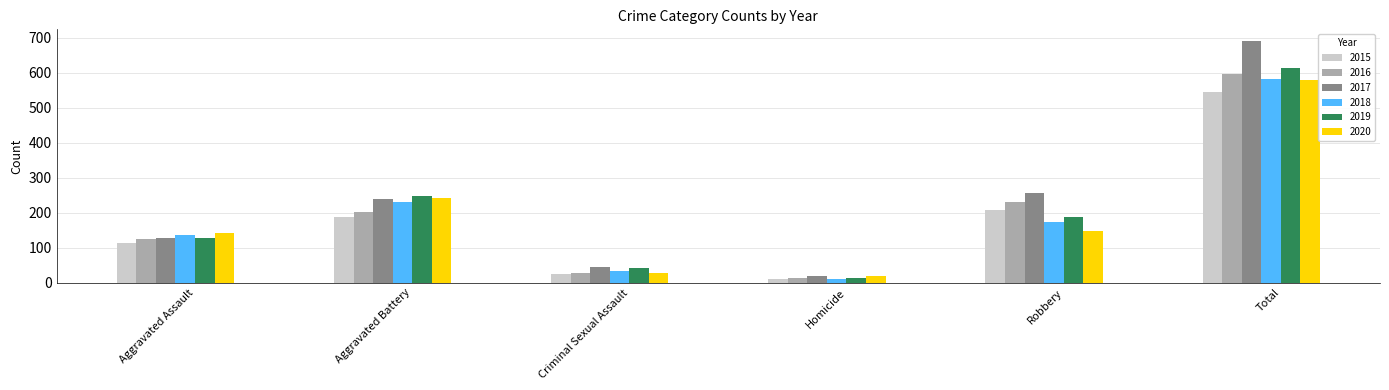

What is the sum of all 2019 values?

1230